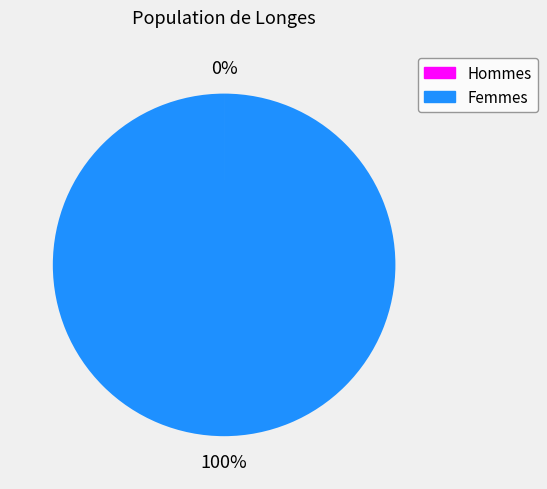

To the nearest percent, what is the average slice percentage?

50%